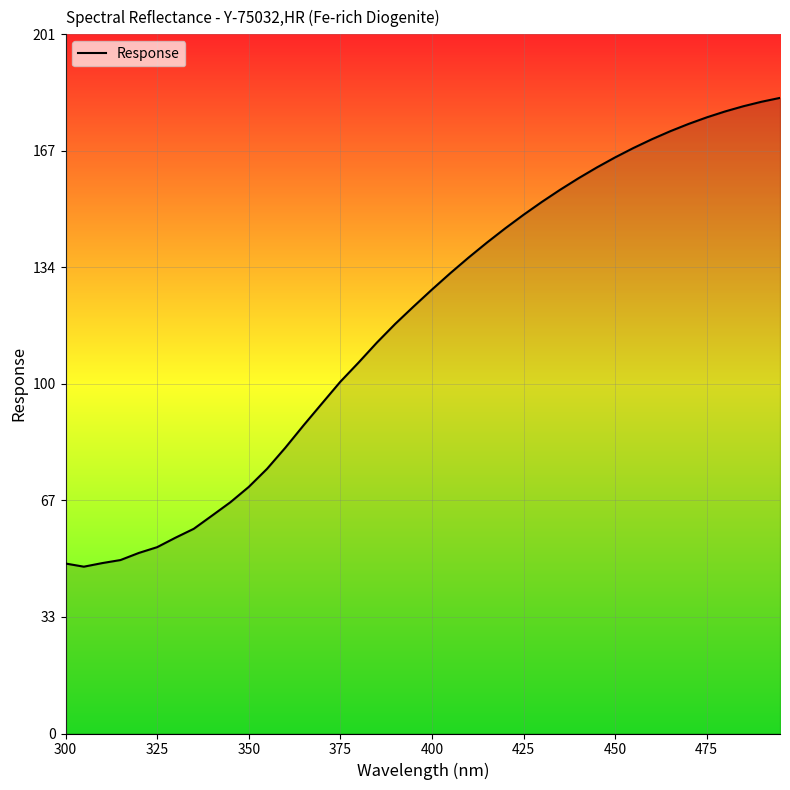

What is the minimum value shown in the chart?

48.0